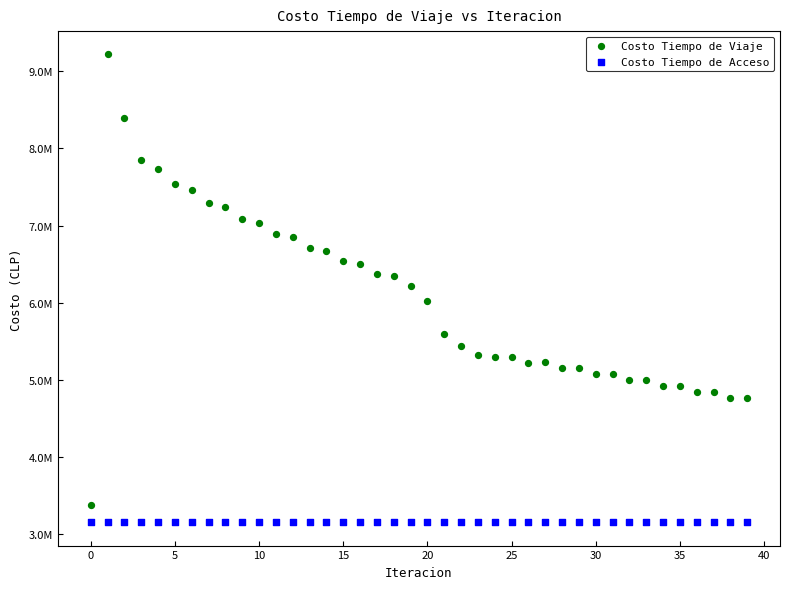

What are all the series names shown in the legend?

Costo Tiempo de Viaje, Costo Tiempo de Acceso